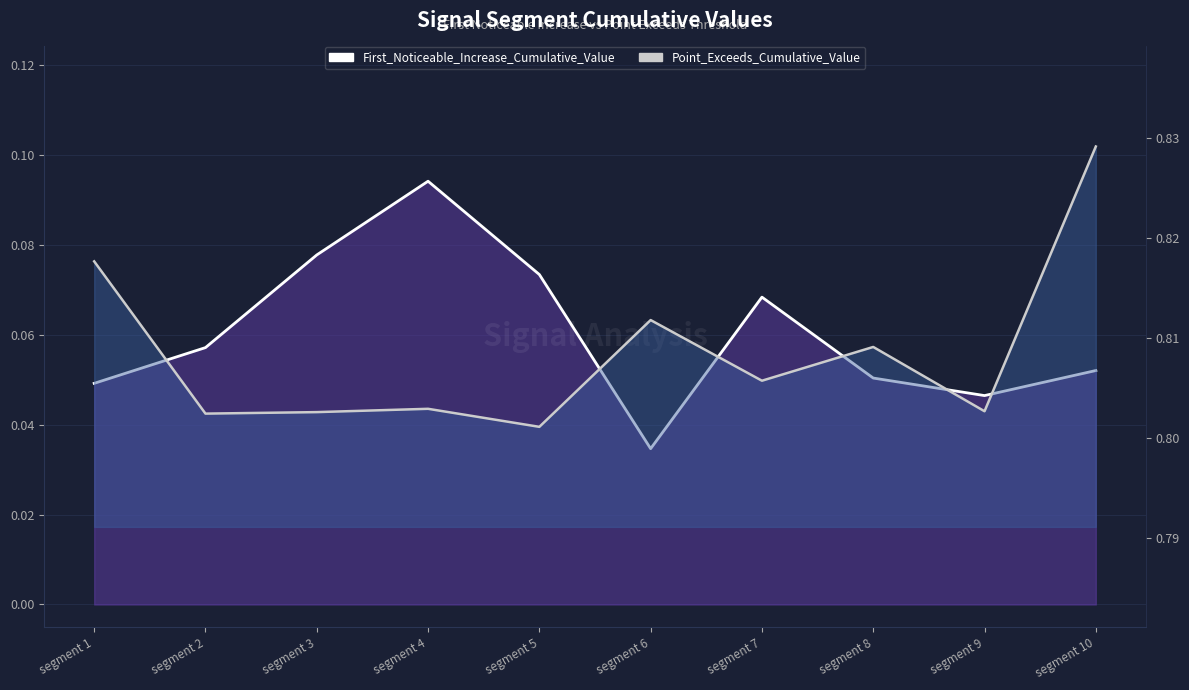

What is the average value of the First_Noticeable_Increase_Cumulative_Value series?

0.1